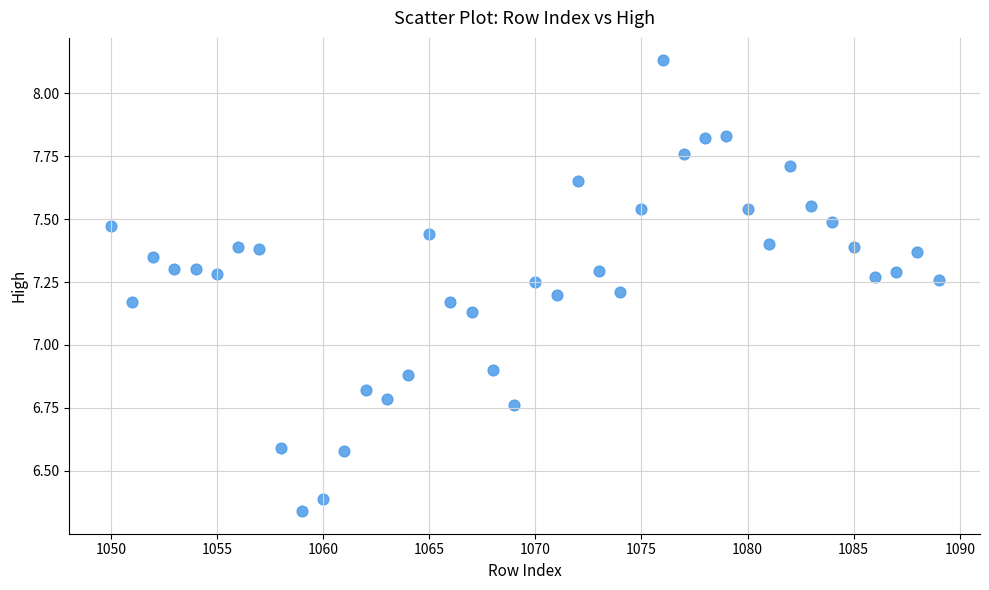

What is the range of X values (max minus min)?

39.0